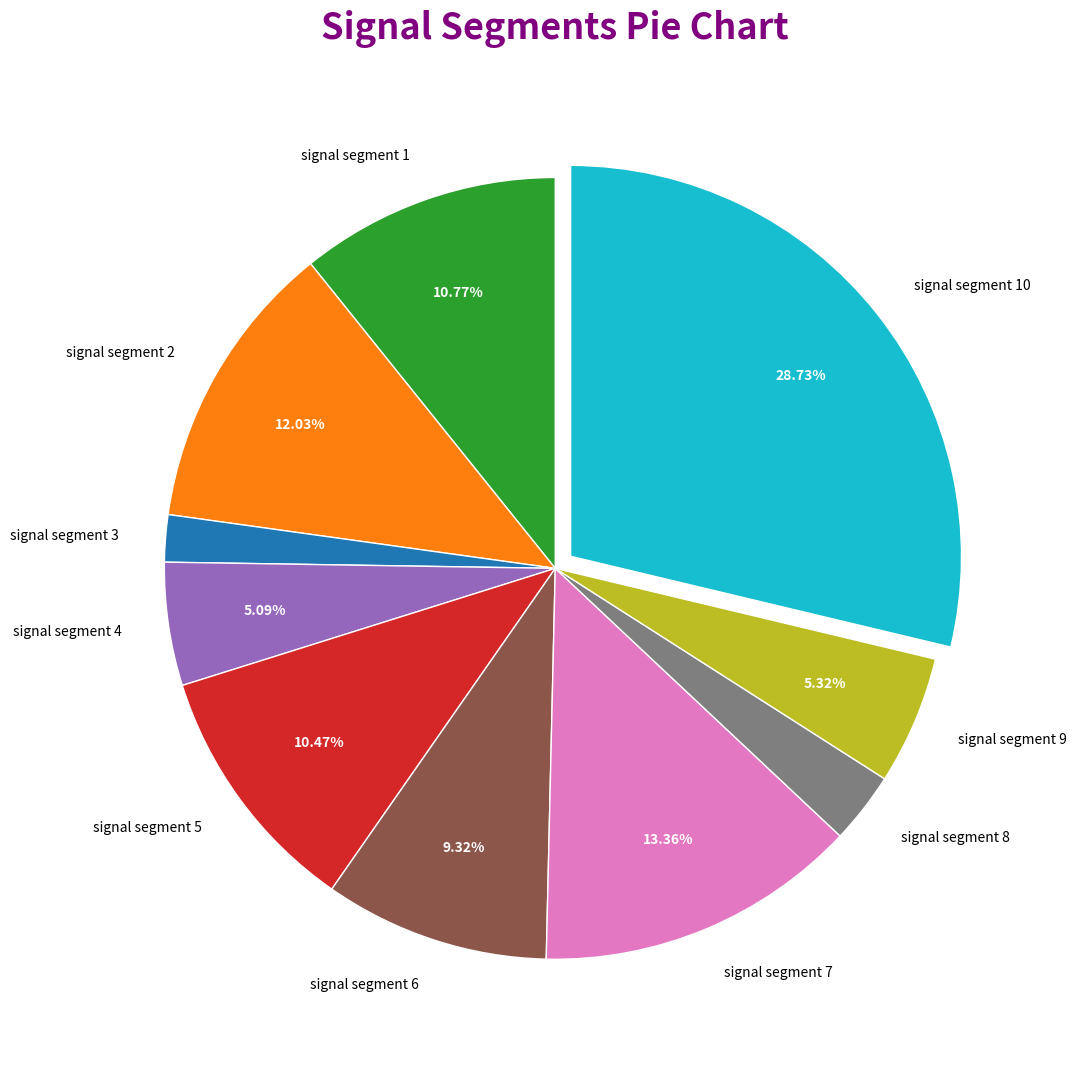

Which category has the biggest portion of the pie?

signal segment 10